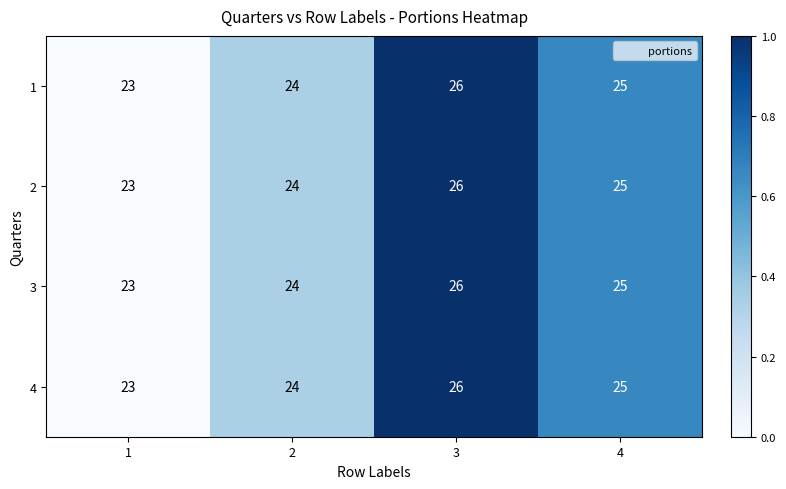

What is the sum of all 1 values?

98